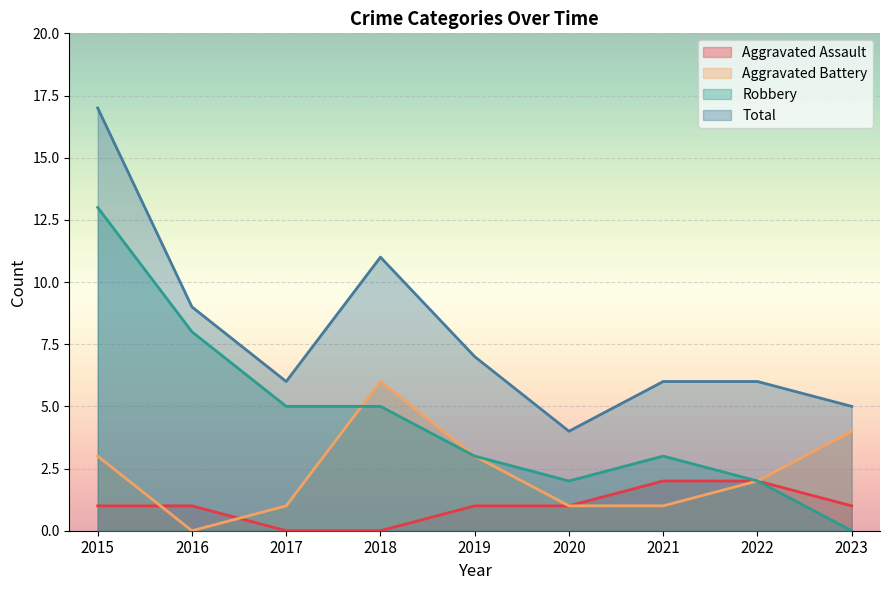

True or false: Robbery has more than 1 points higher than both neighbors.

False